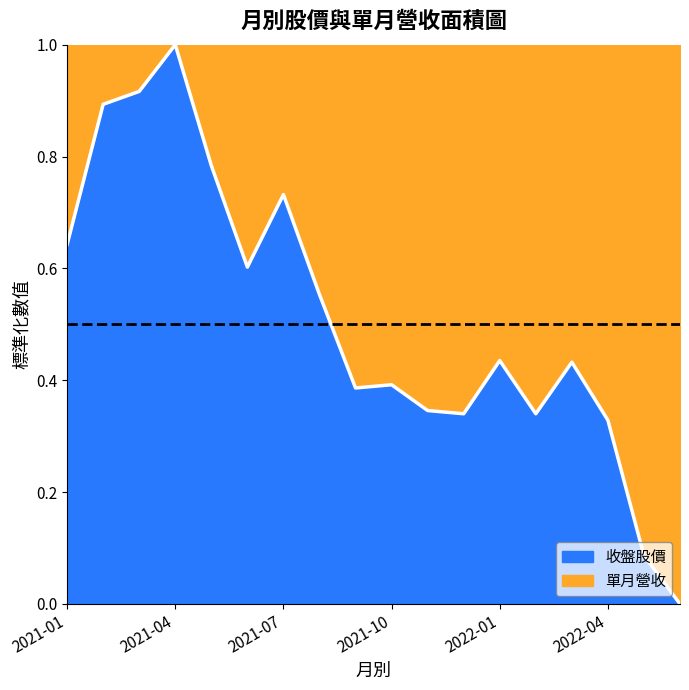

Rank the categories by value from highest to lowest.

2021-04, 2021-03, 2021-02, 2021-05, 2021-07, 2021-01, 2021-06, 2021-08, 2022-01, 2022-03, 2021-10, 2021-09, 2021-11, 2021-12, 2022-02, 2022-04, 2022-05, 2022-06